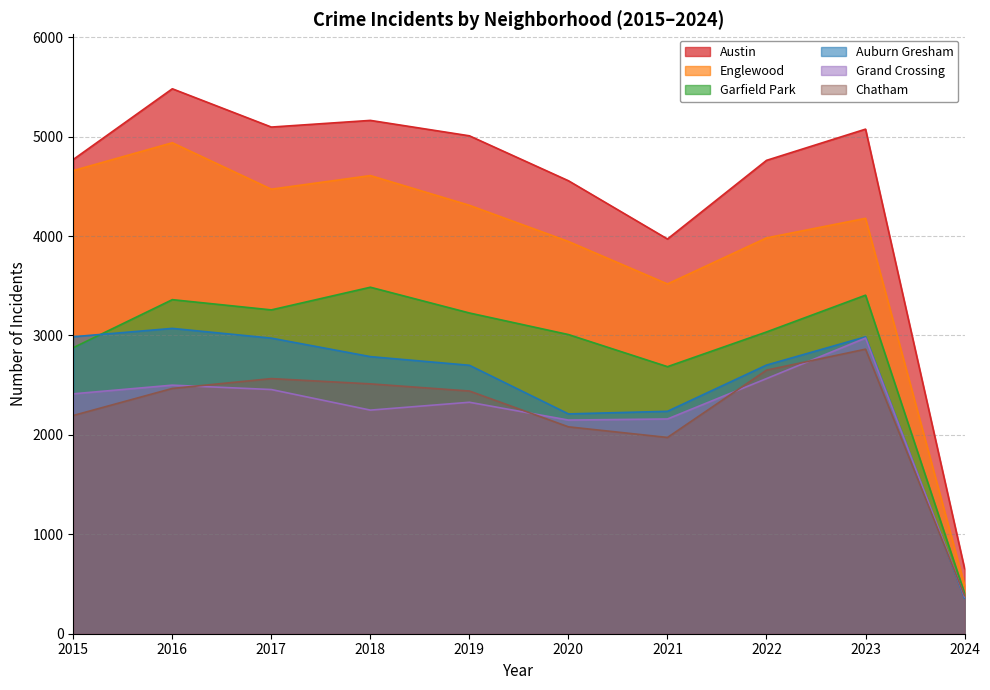

The Garfield Park series shows 3257 at 2017. True or false?

True